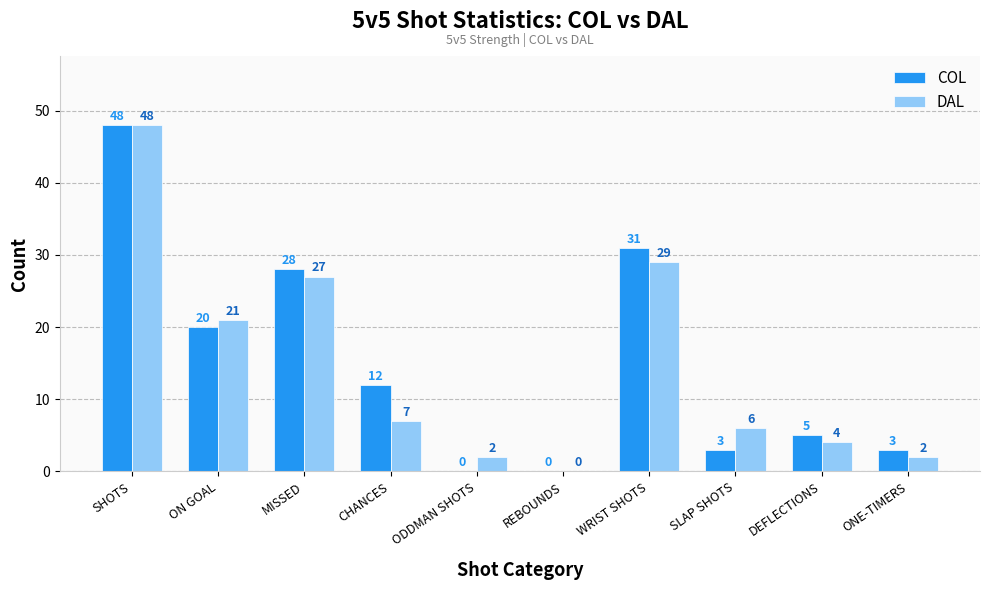

Is it true that DAL equals 48 at SHOTS?

True